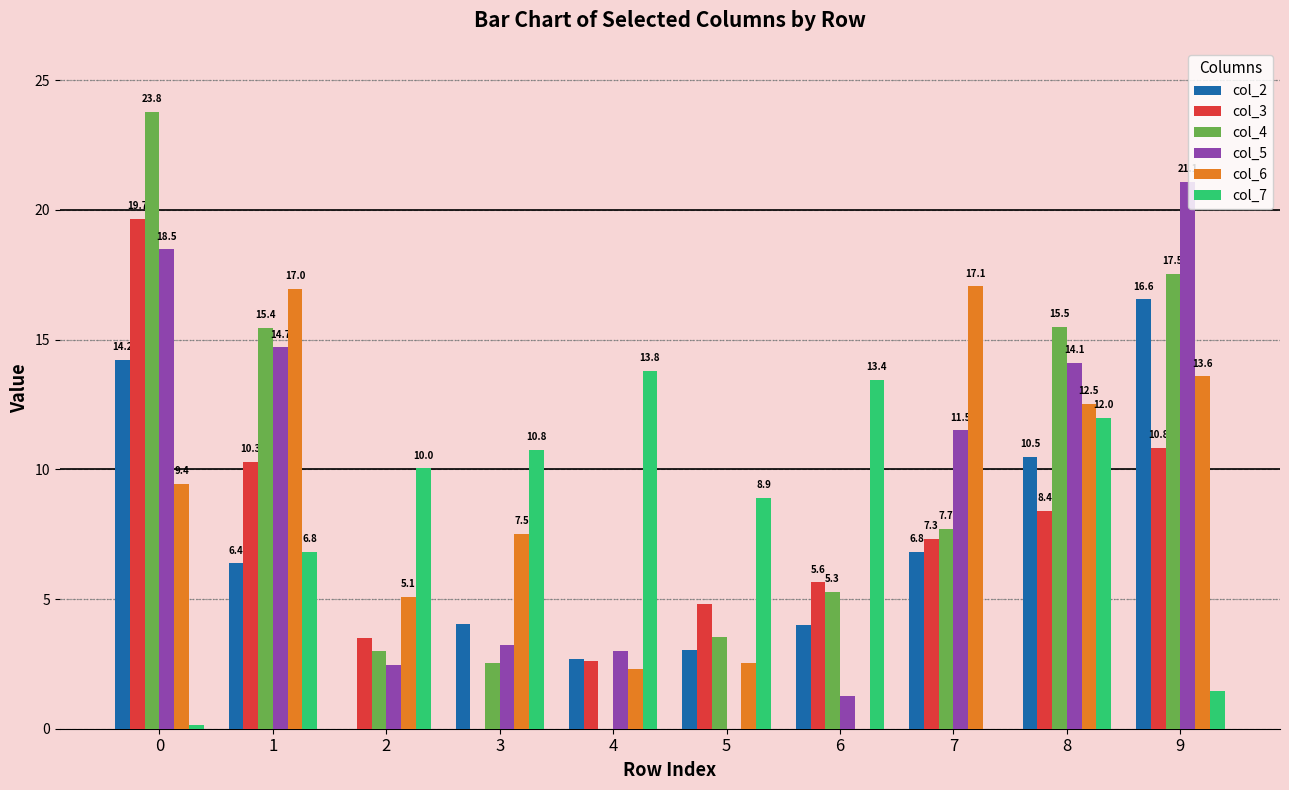

Is it true that col_3 equals 1.9 at 2?

False